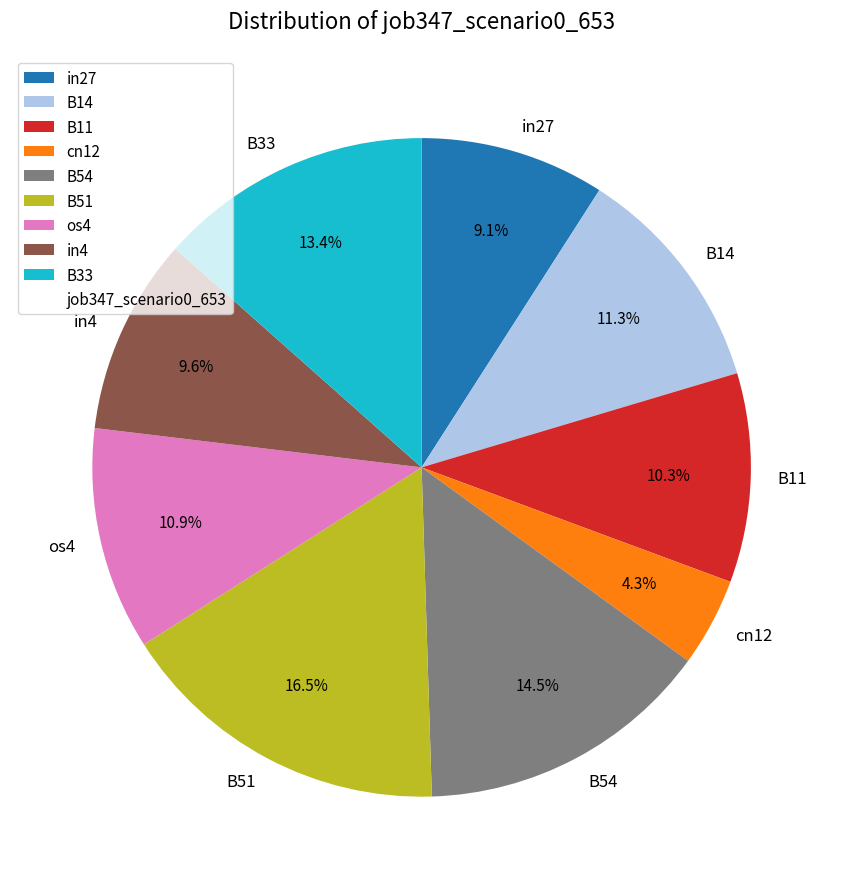

Count the number of slices in the pie.

9